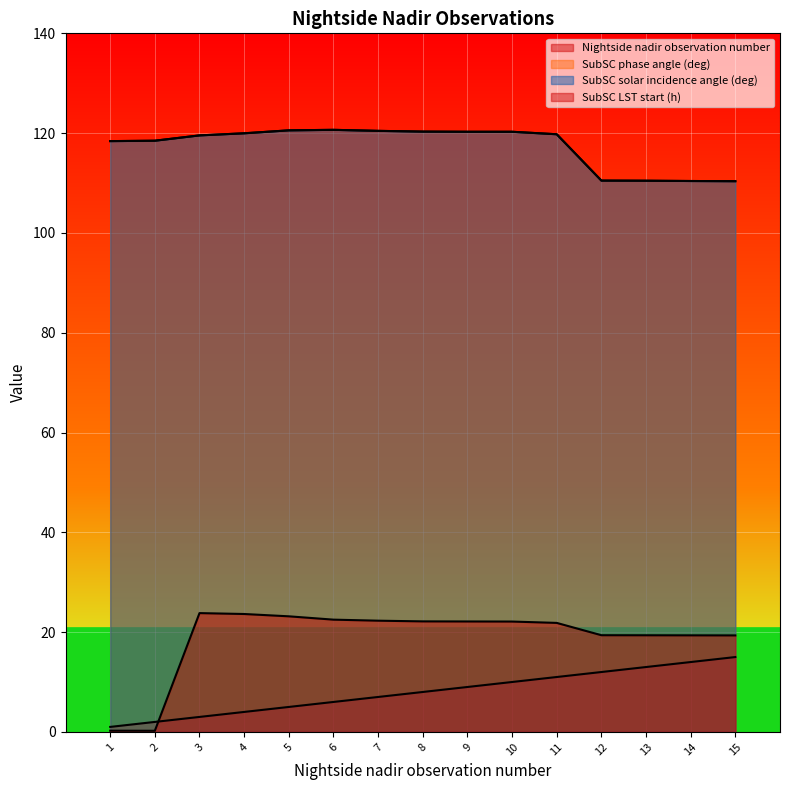

Is the value of SubSC phase angle (deg) at 13 greater than the value of SubSC LST start (h) at 15?

Yes